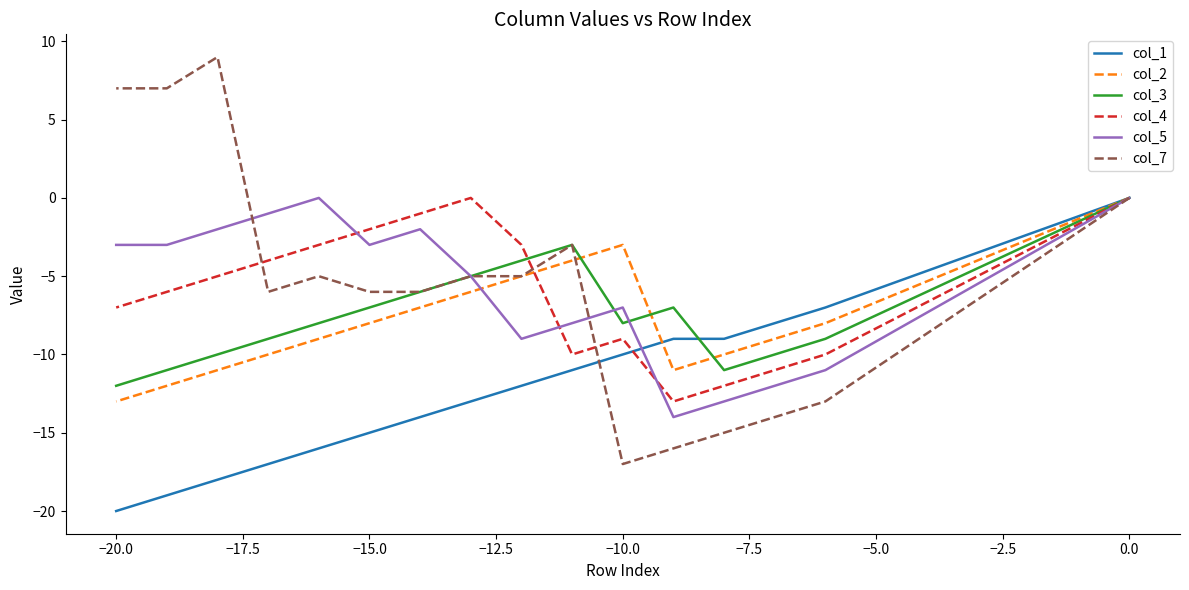

Is this an area chart (filled region under the line)?

No